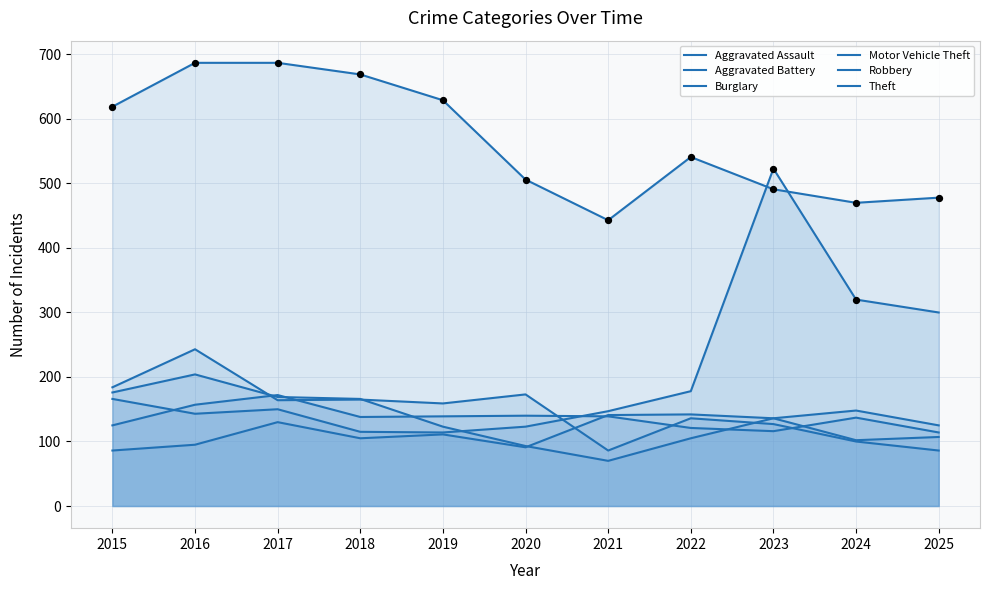

At which category is the sum across all series the highest?

2016